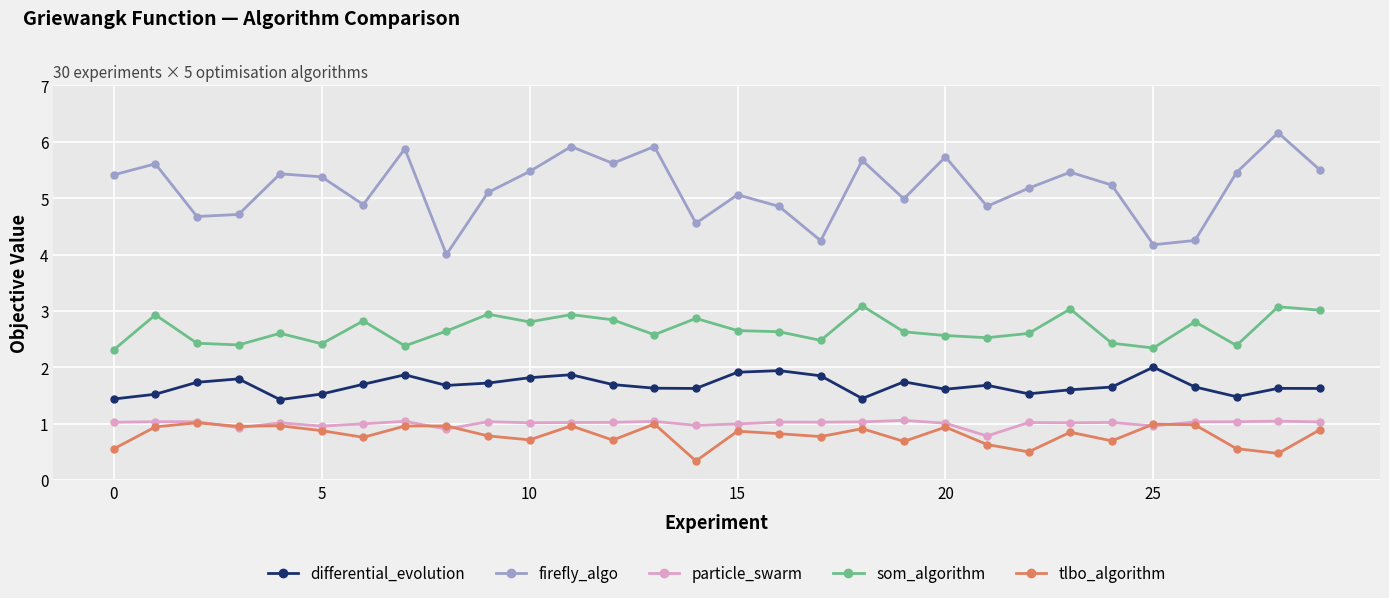

True or false: tlbo_algorithm and particle_swarm cross at least once.

True